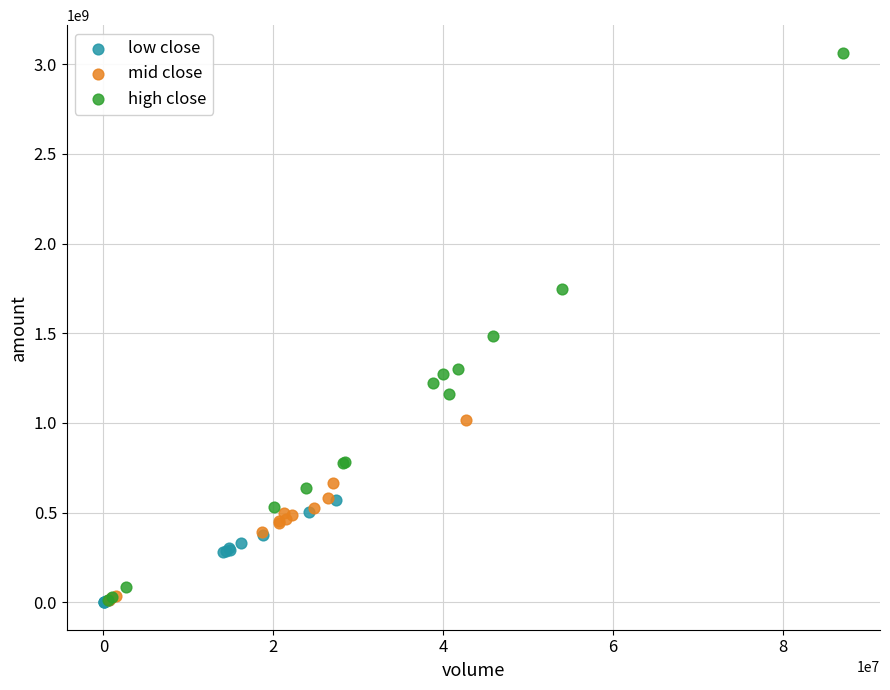

Which series has the widest spread of Y values?

high close